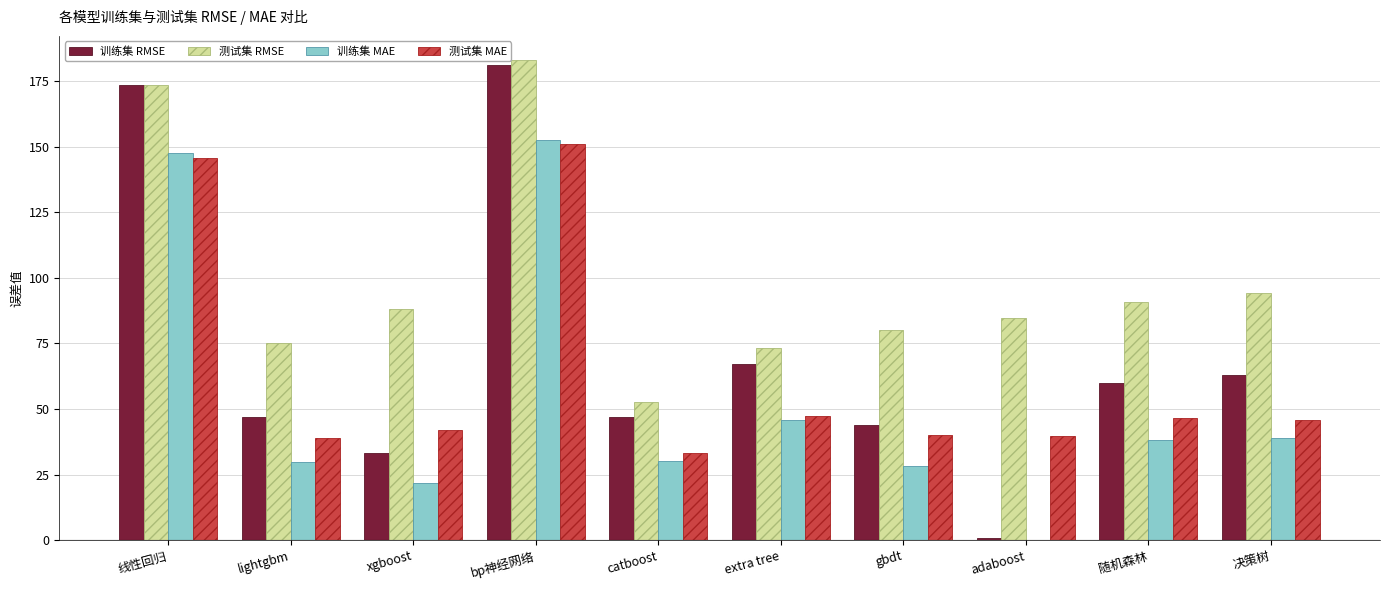

Between extra tree and gbdt, which series saw the biggest shift?

训练集 RMSE